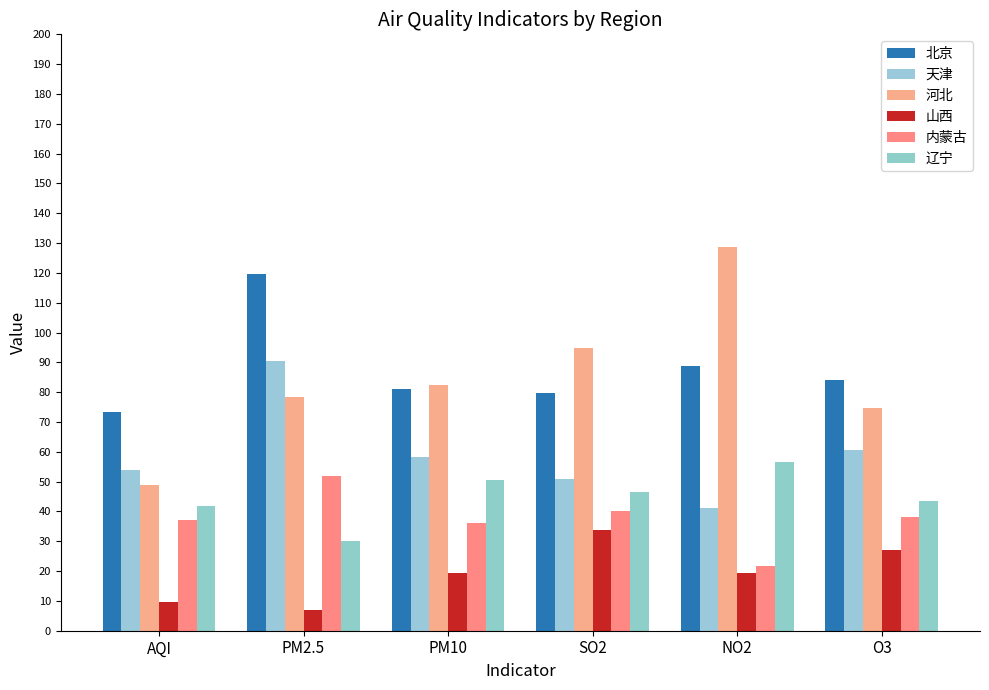

Reading left to right, what are all the values shown in this chart?

北京: AQI=73.4	PM2.5=119.7	PM10=81.1	SO2=79.9	NO2=88.8	O3=84.1
天津: AQI=53.9	PM2.5=90.4	PM10=58.4	SO2=50.8	NO2=41.2	O3=60.5
河北: AQI=49.0	PM2.5=78.4	PM10=82.2	SO2=94.7	NO2=128.7	O3=74.6
山西: AQI=9.6	PM2.5=7.0	PM10=19.5	SO2=33.8	NO2=19.5	O3=27.2
内蒙古: AQI=37.1	PM2.5=51.9	PM10=36.1	SO2=40.2	NO2=21.9	O3=38.0
辽宁: AQI=42.0	PM2.5=30.1	PM10=50.4	SO2=46.6	NO2=56.7	O3=43.6